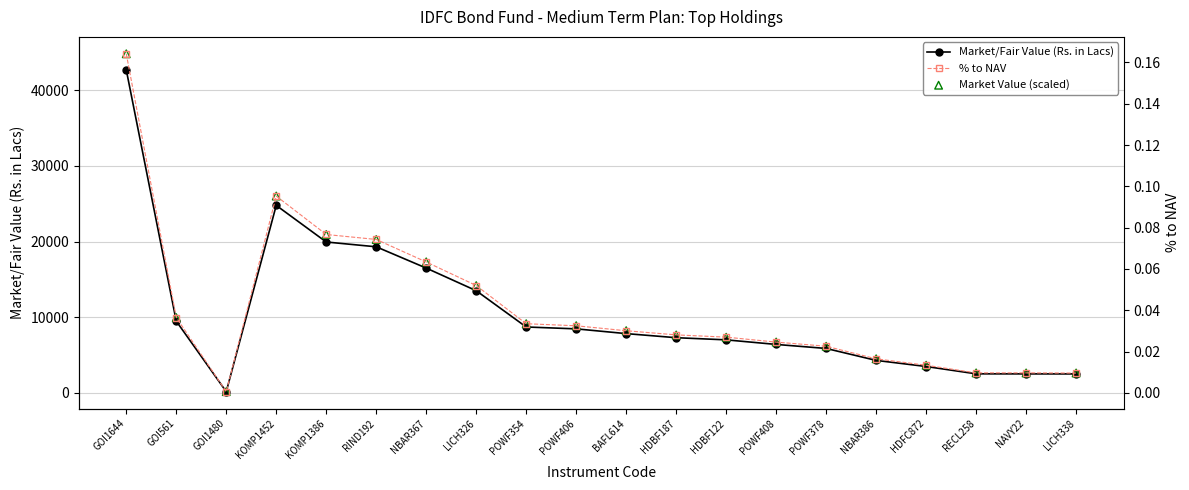

Which series has the largest Y range (max minus min)?

Market Value (scaled)